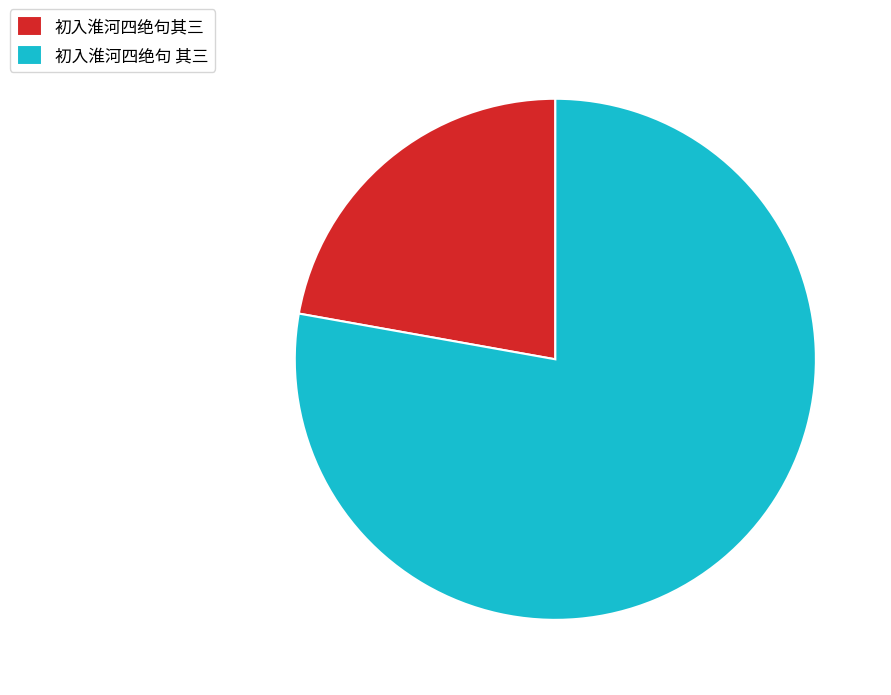

How many segments does this pie chart have?

2